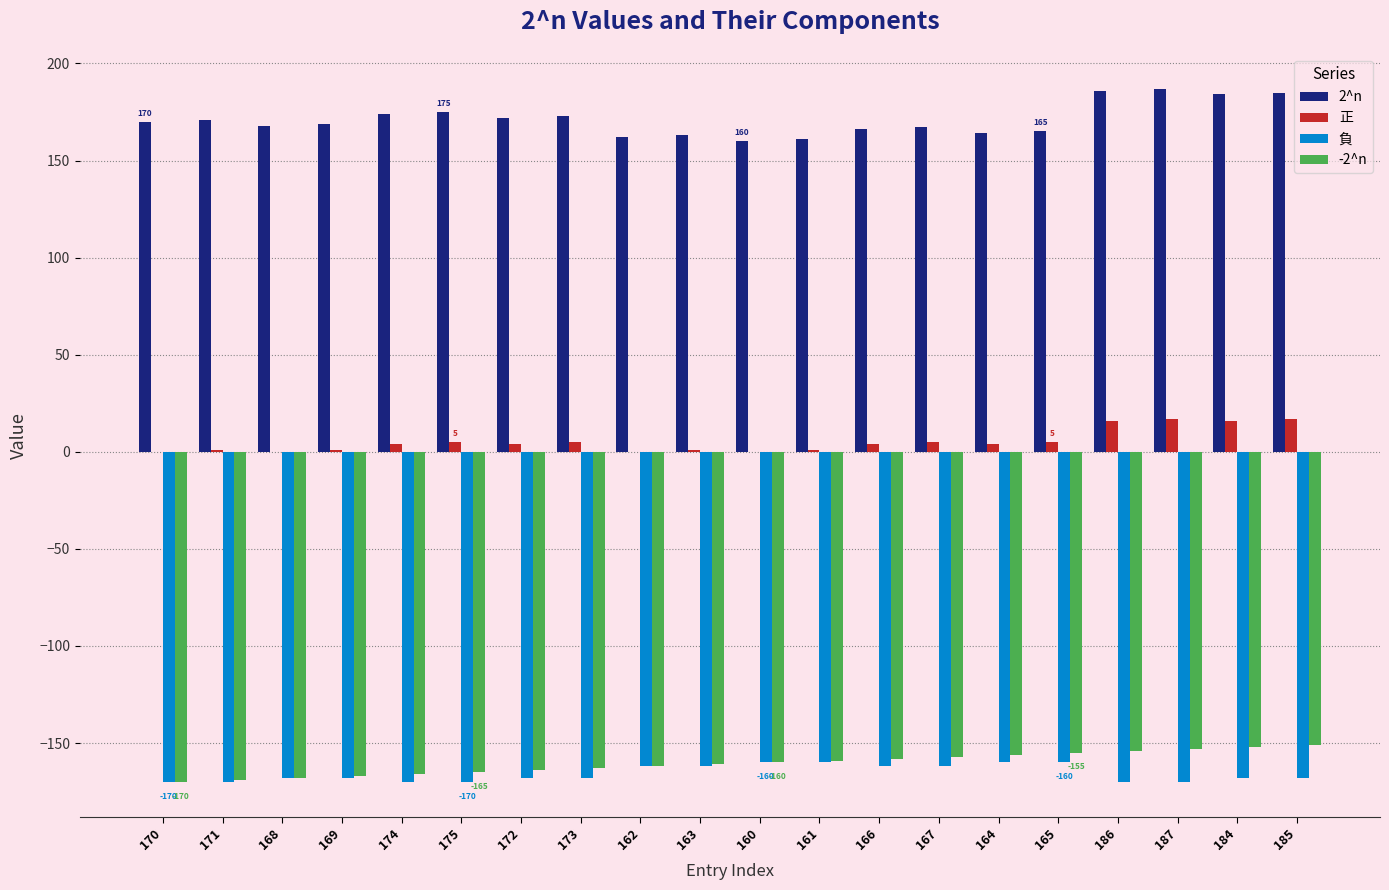

What is the total value across all series at 184?

-120